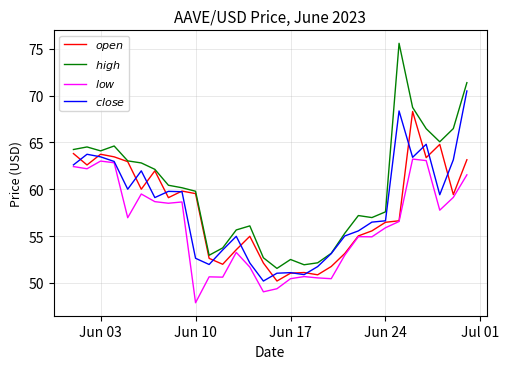

What is the maximum value shown in the chart?

75.6